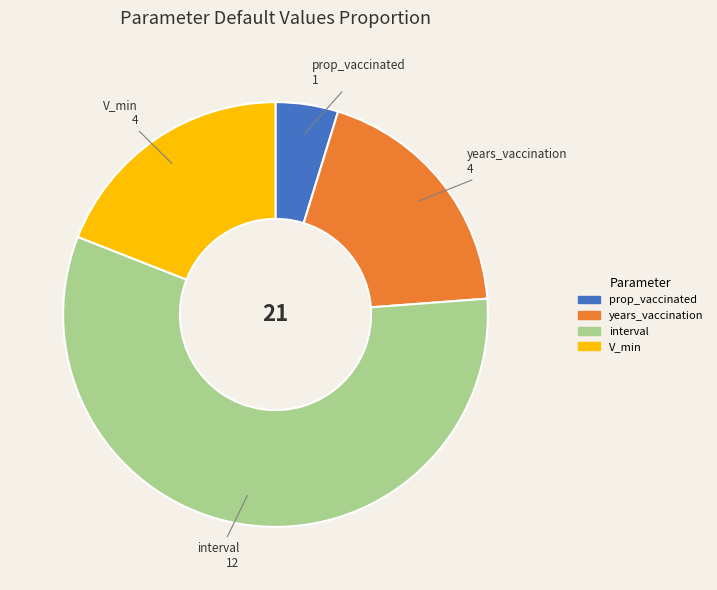

How many segments does this pie chart have?

4